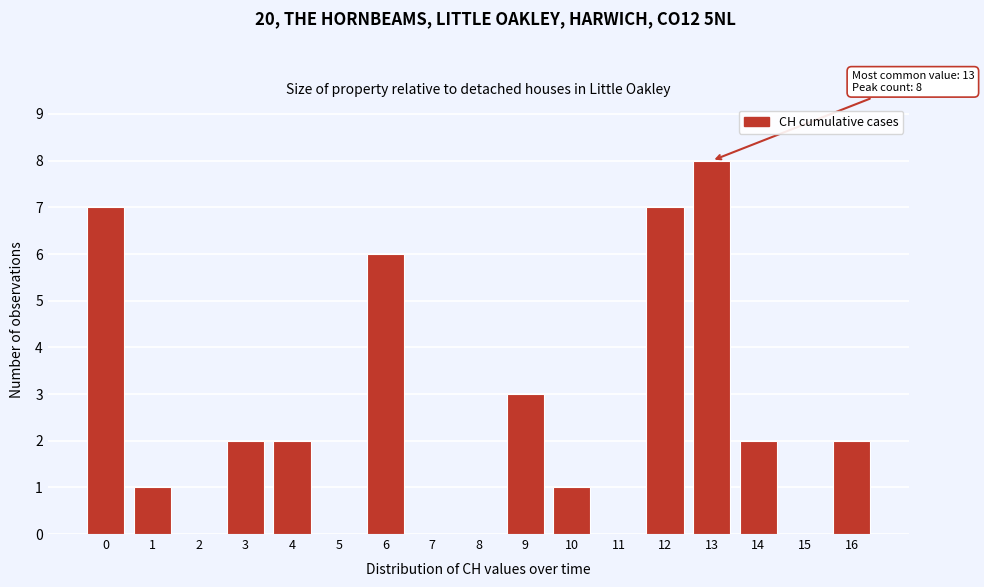

Reading left to right, what are all the values shown in this chart?

0=7	1=1	2=0	3=2	4=2	5=0	6=6	7=0	8=0	9=3	10=1	11=0	12=7	13=8	14=2	15=0	16=2